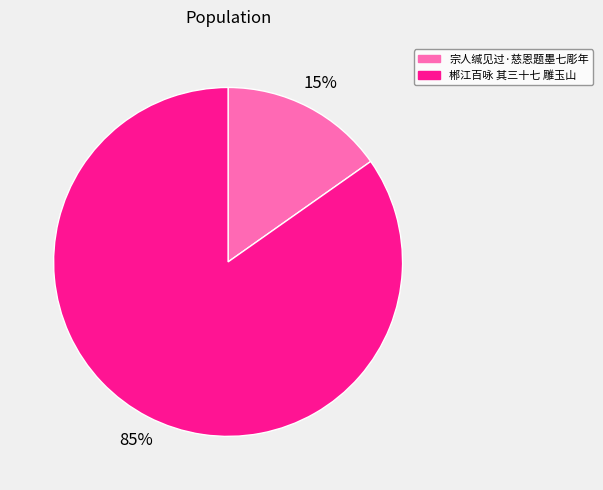

What is the smallest slice in the pie chart?

宗人缄见过·慈恩题墨七彫年